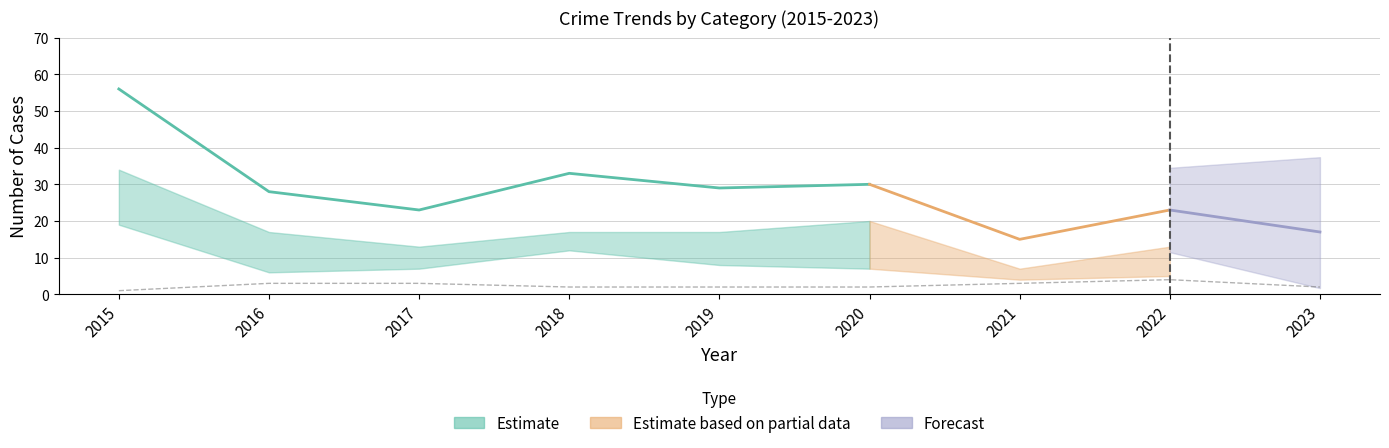

The value of Robbery at 2017 is 4. True or false?

False